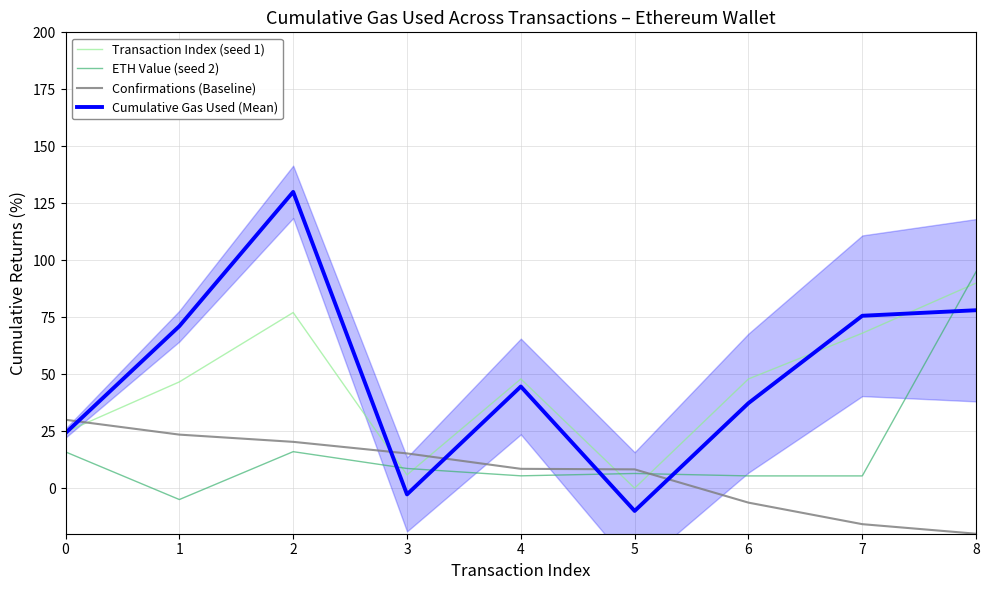

Rank the series by their maximum value, from highest to lowest.

Cumulative Gas Used (Mean), ETH Value (seed 2), Transaction Index (seed 1), Confirmations (Baseline)